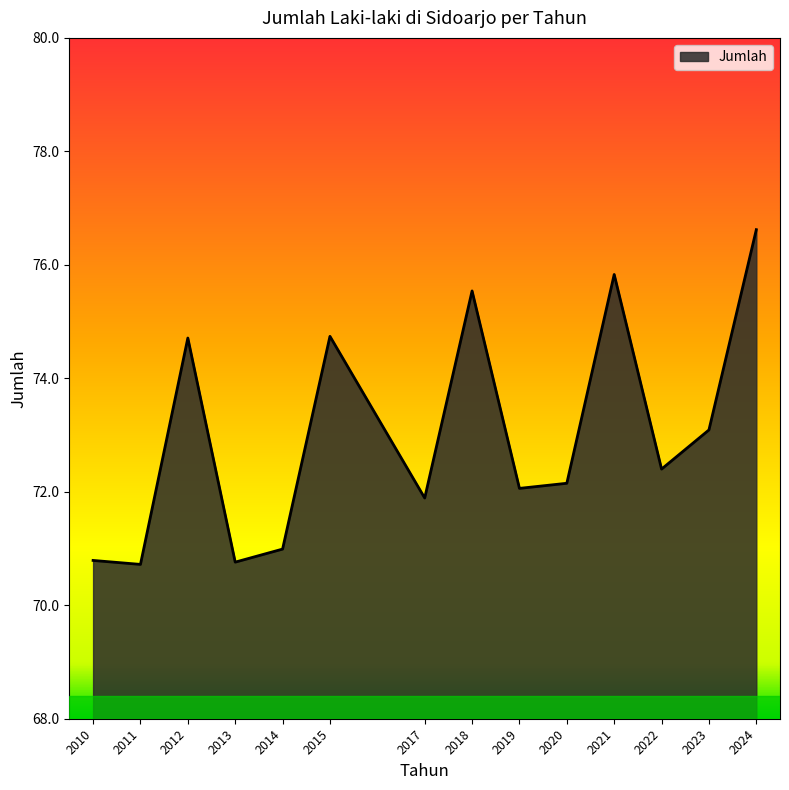

What is the greatest value displayed?

76.6